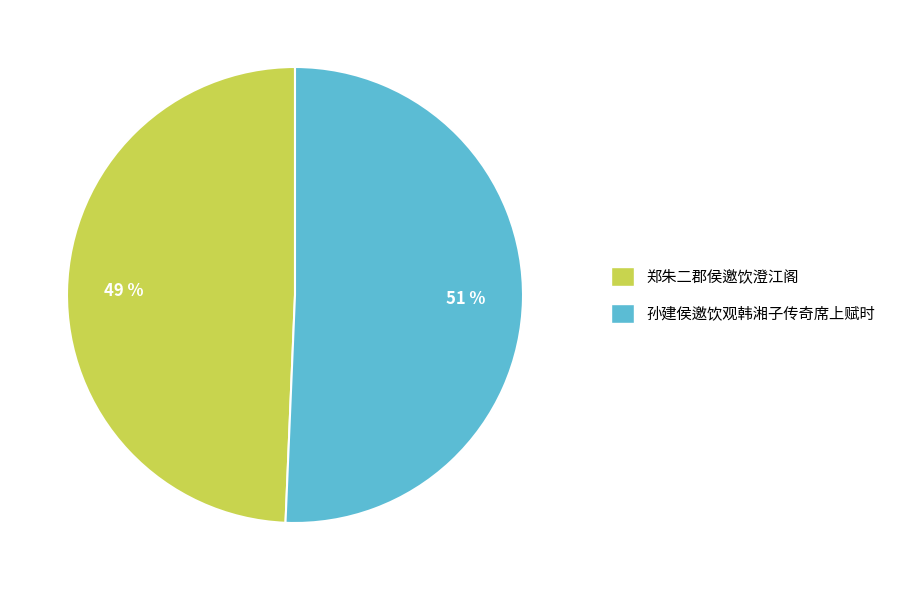

How many slices are in this pie chart?

2